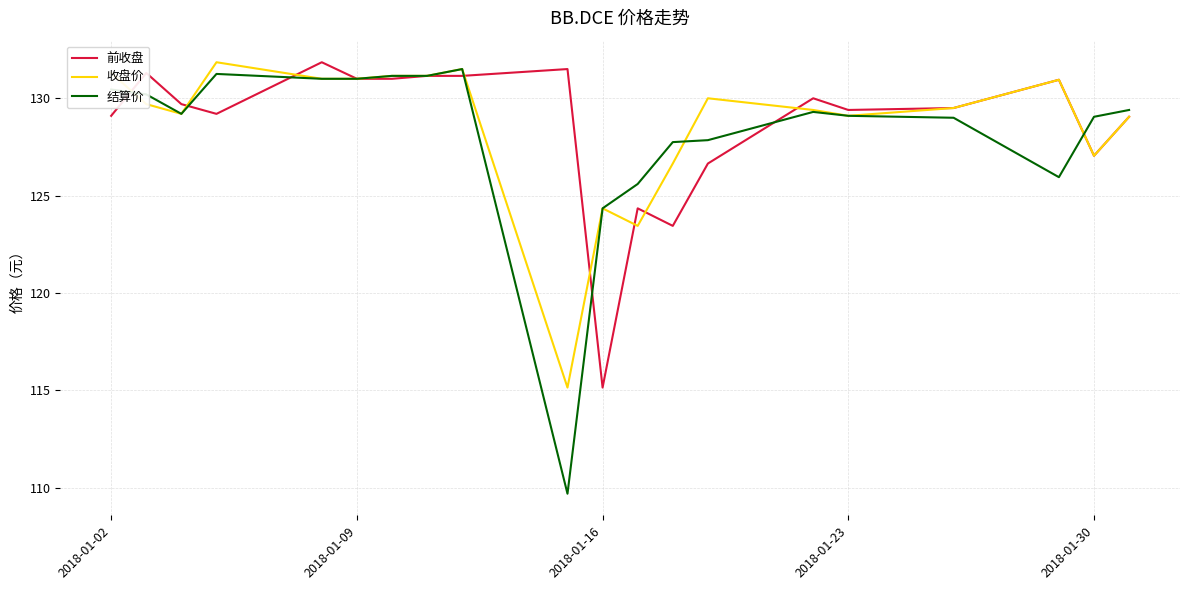

What is the smallest value displayed?

109.7